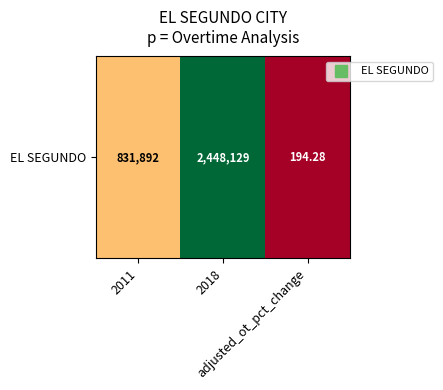

Reading left to right, extract all data points from this chart.

2011=831891.9	2018=2448129.0	adjusted_ot_pct_change=194.3